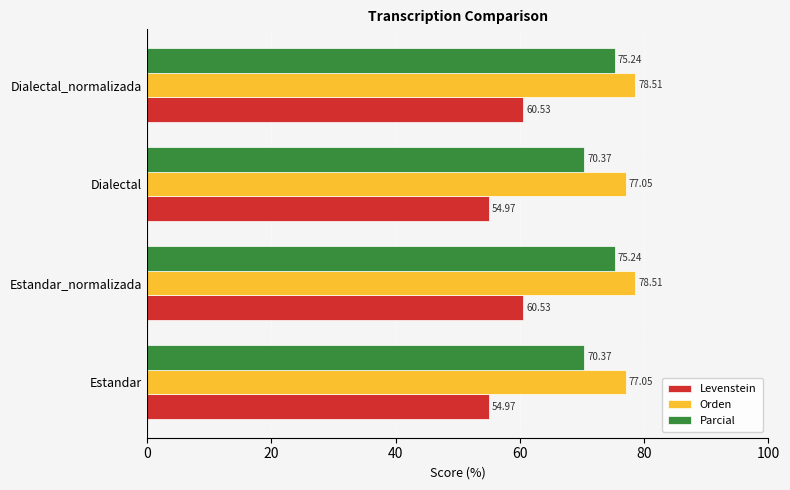

At how many categories does at least one series exceed 63?

4